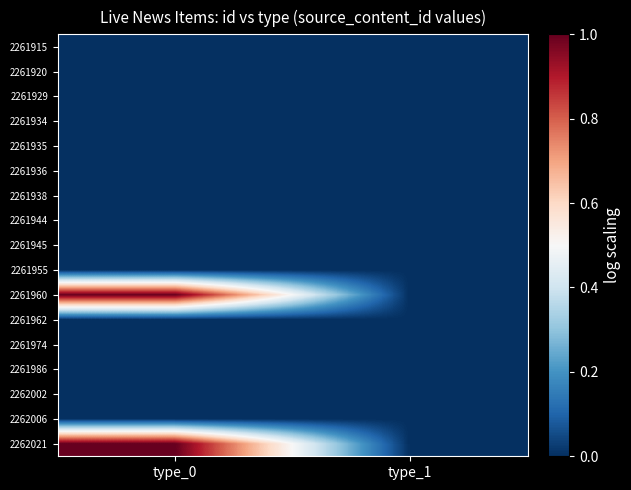

At how many categories does at least one series exceed 0?

1